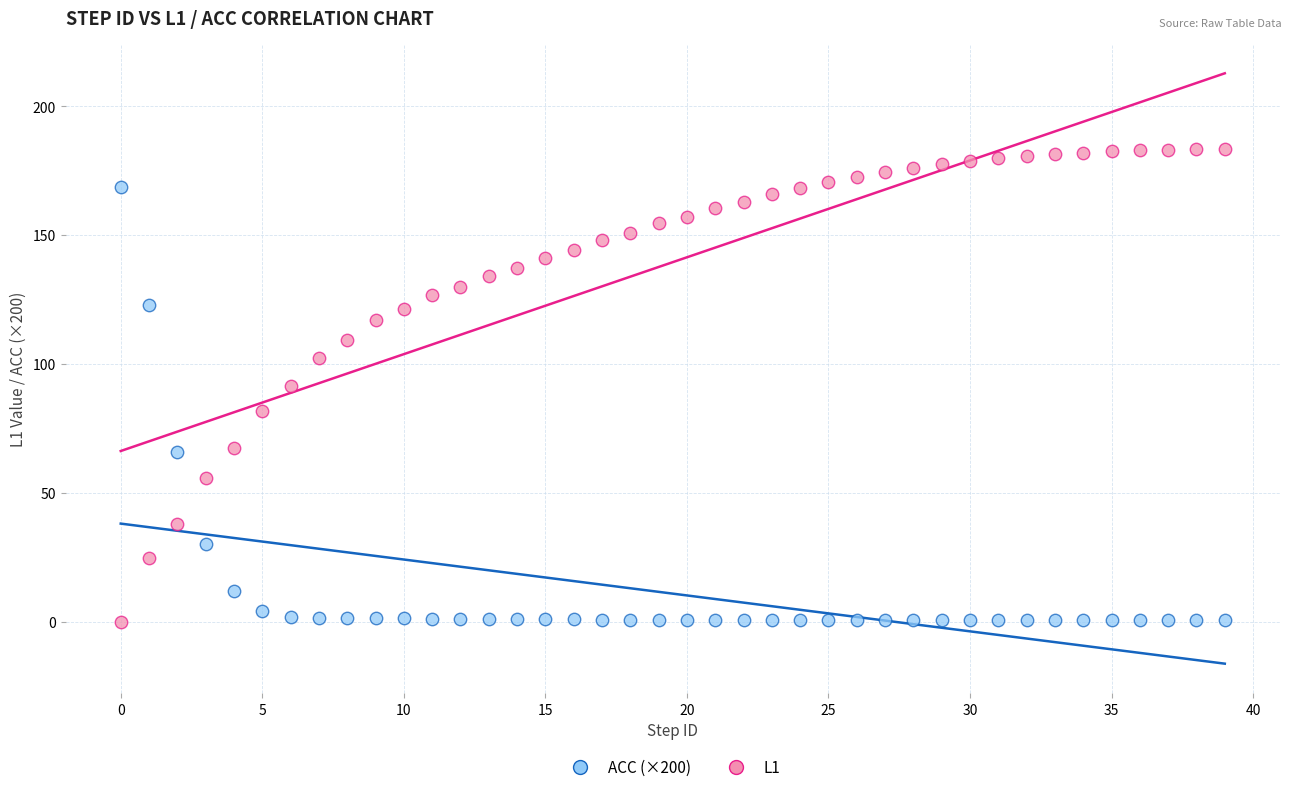

What are all the series names shown in the legend?

ACC (×200), L1